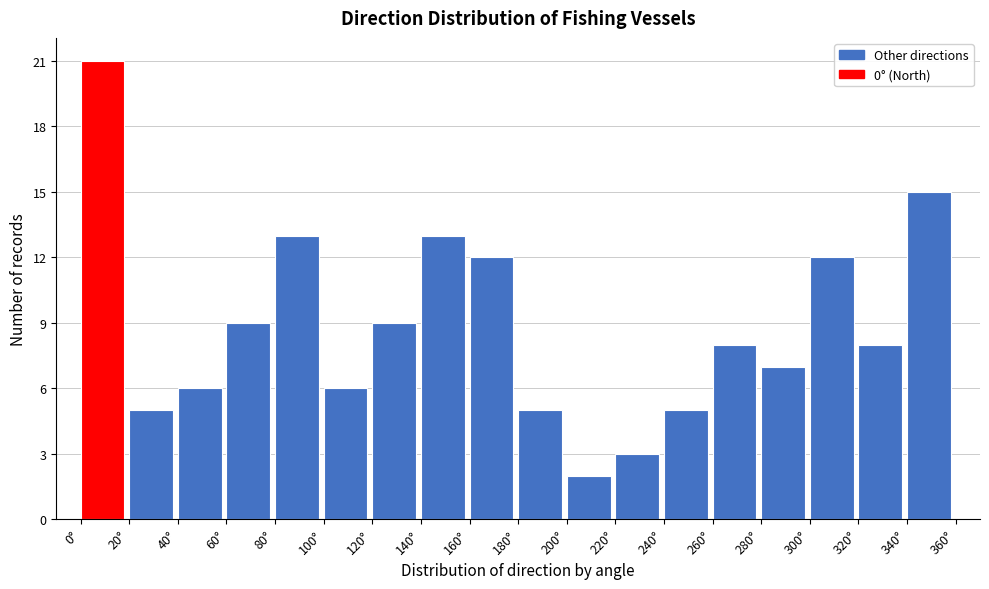

What is the height of the bar covering 200 to 220 on the x-axis? The values are not printed on the chart, so give them approximately, as read against the axis.

2